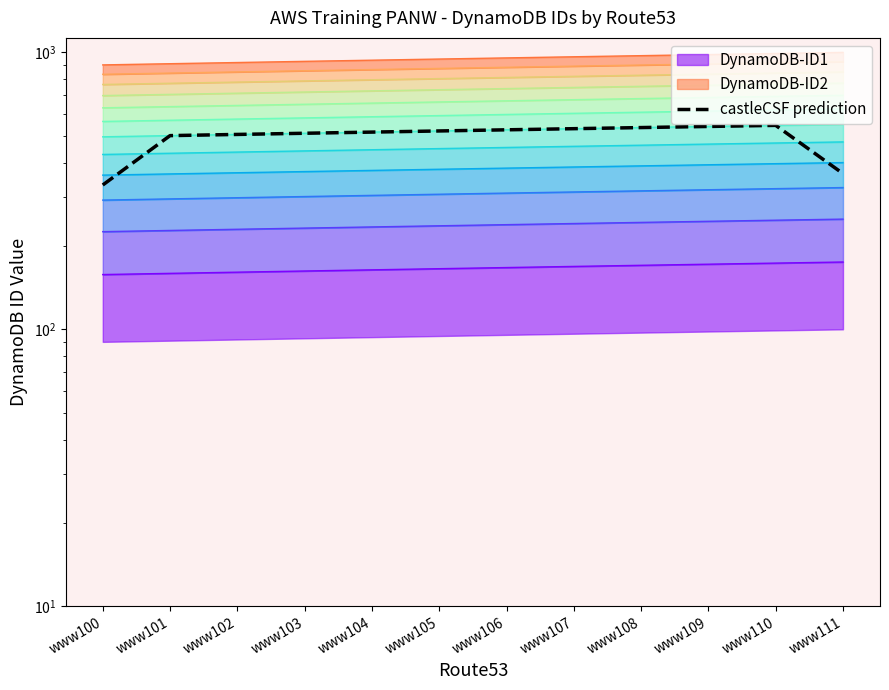

What is the minimum value shown in the chart?

332.0